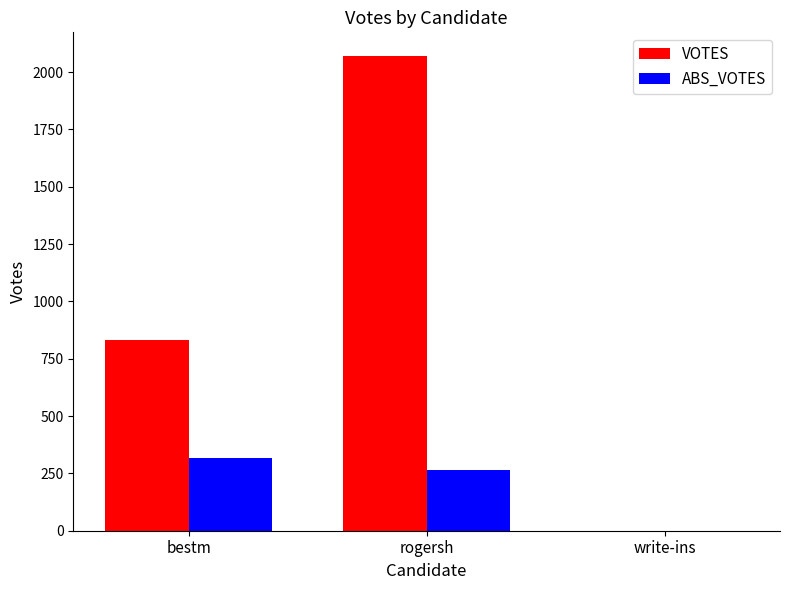

Count the number of data series in this chart.

2